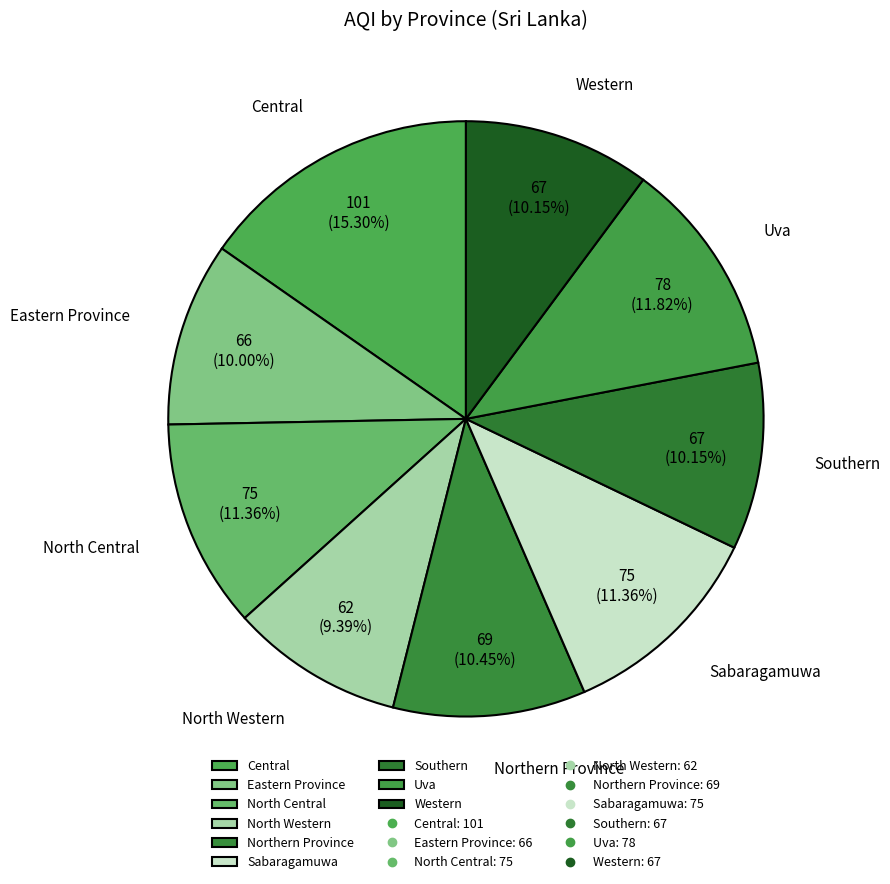

To the nearest percent, what is the average slice percentage?

11%